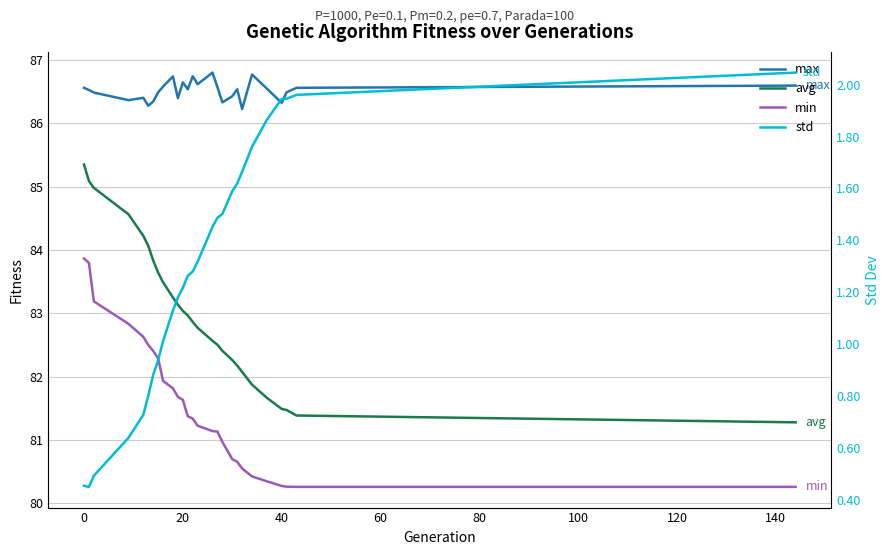

At how many categories does at least one series exceed 37?

27